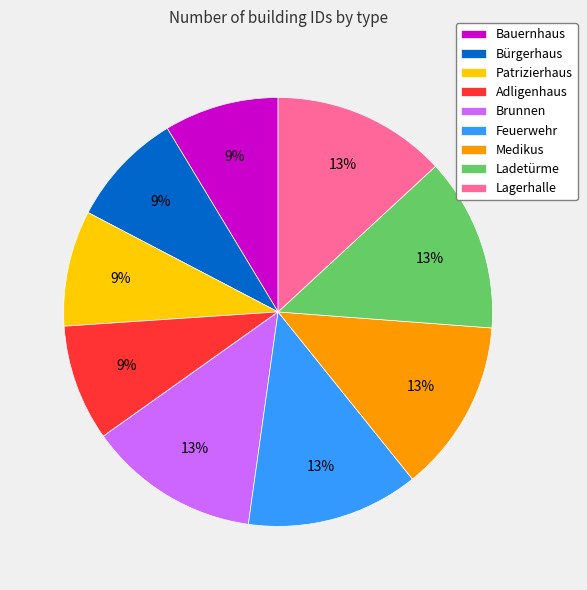

To the nearest percent, what percentage of the pie is Lagerhalle?

13%